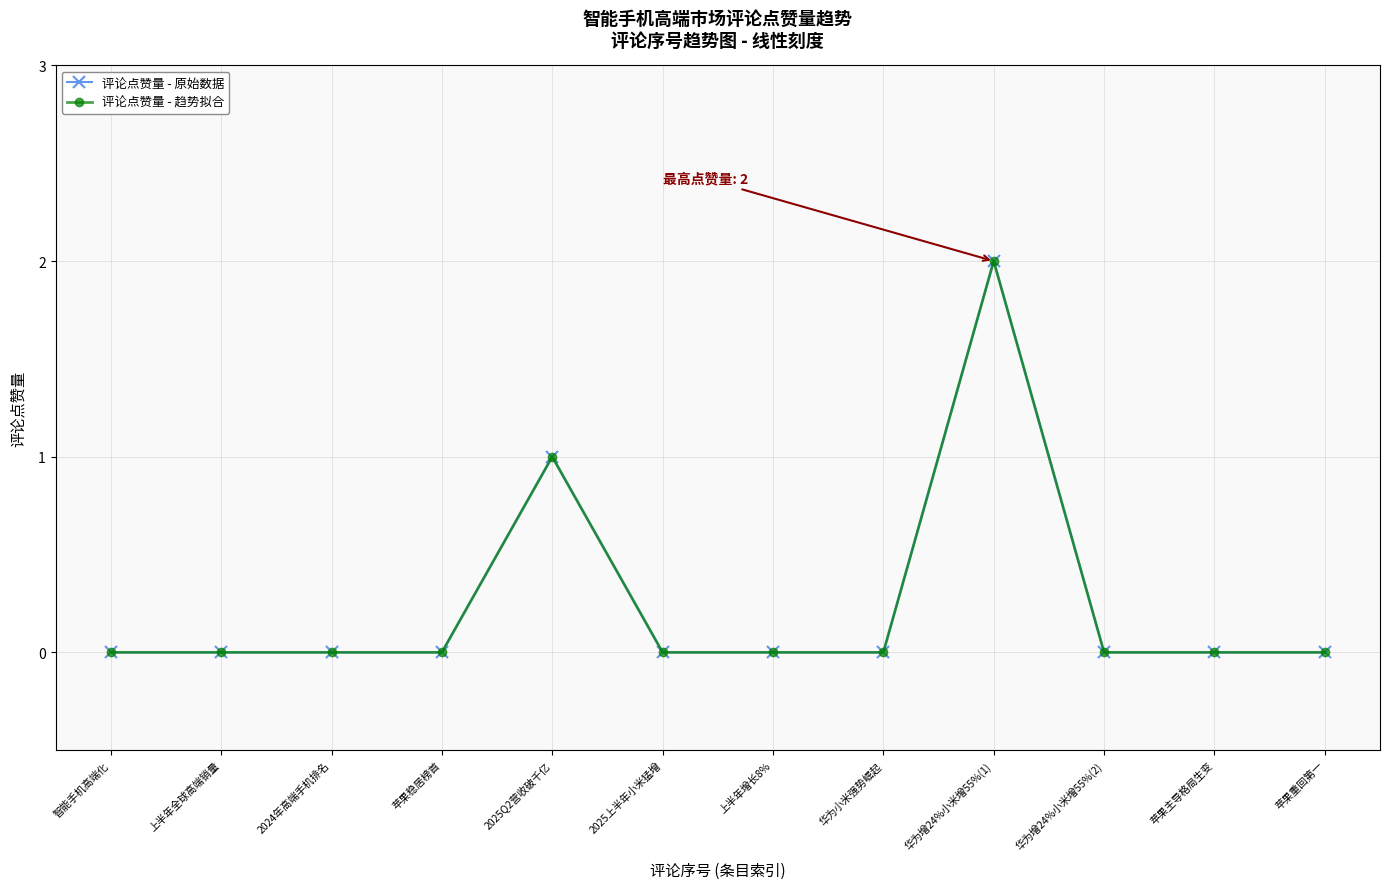

Which label corresponds to the largest value in the chart?

华为增24%小米增55%(1)